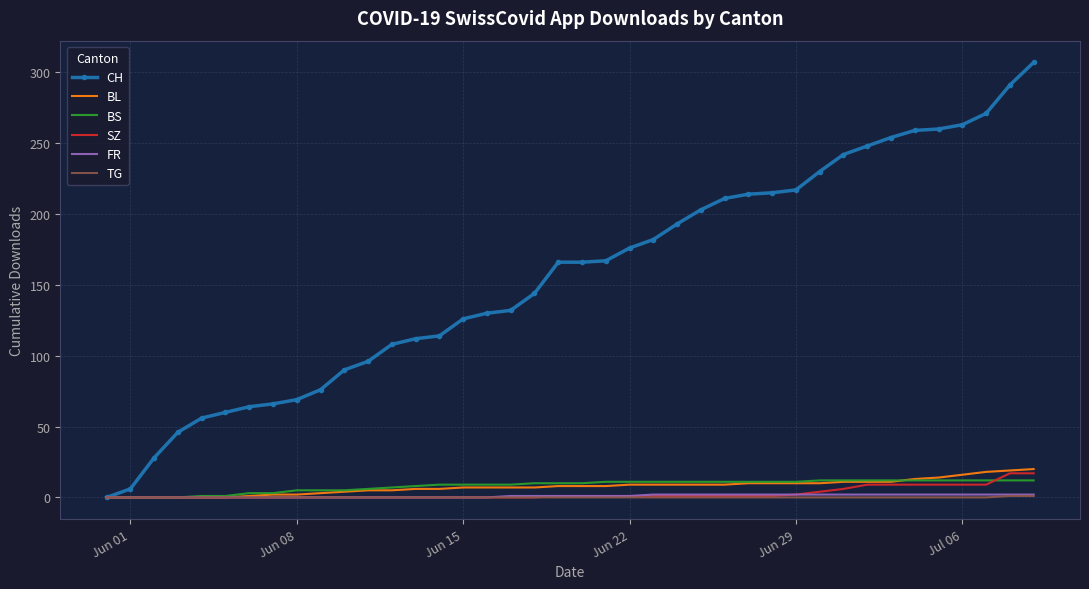

Which series has the largest total across all categories?

CH